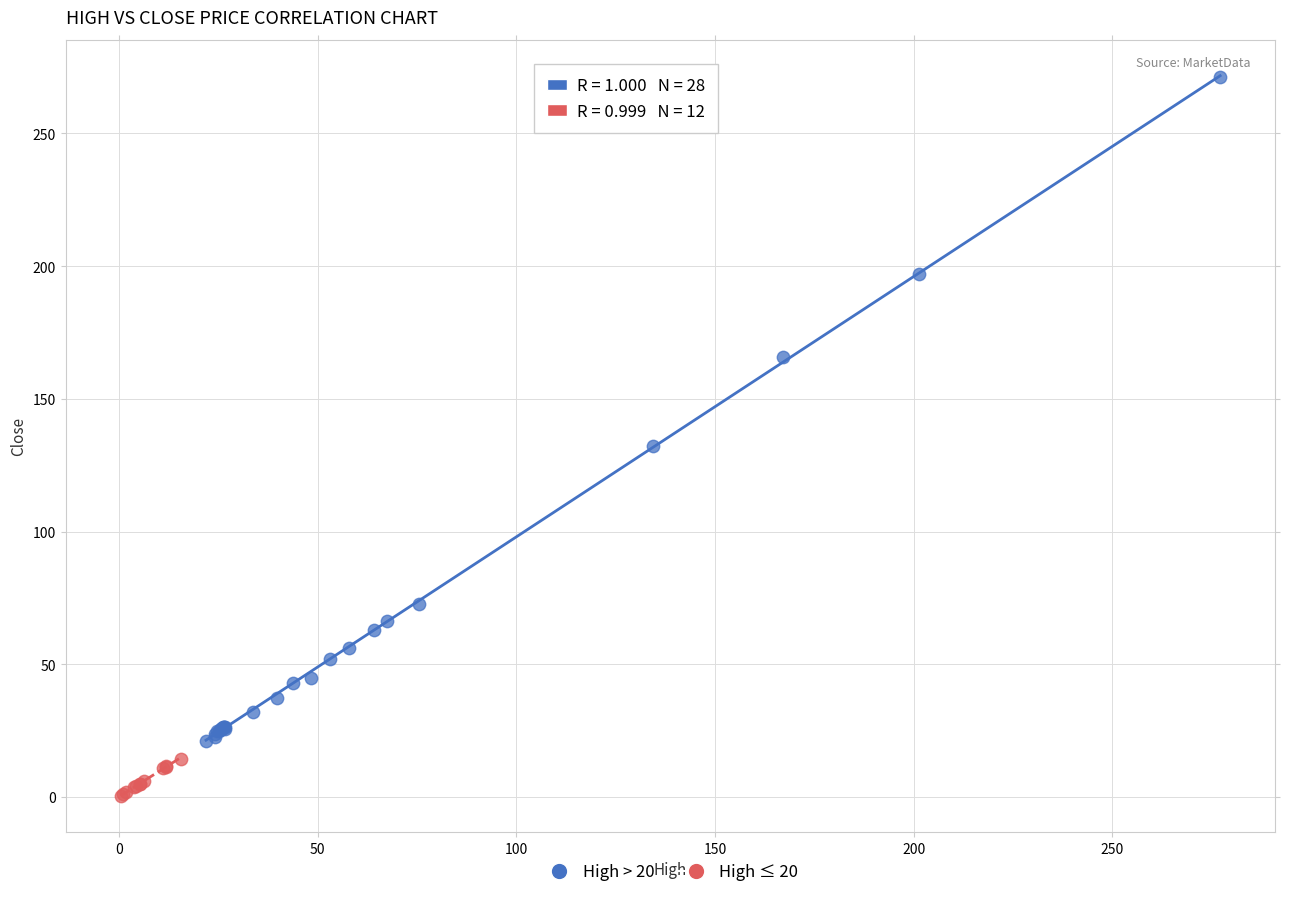

What are all the series names shown in the legend?

High > 20, High ≤ 20